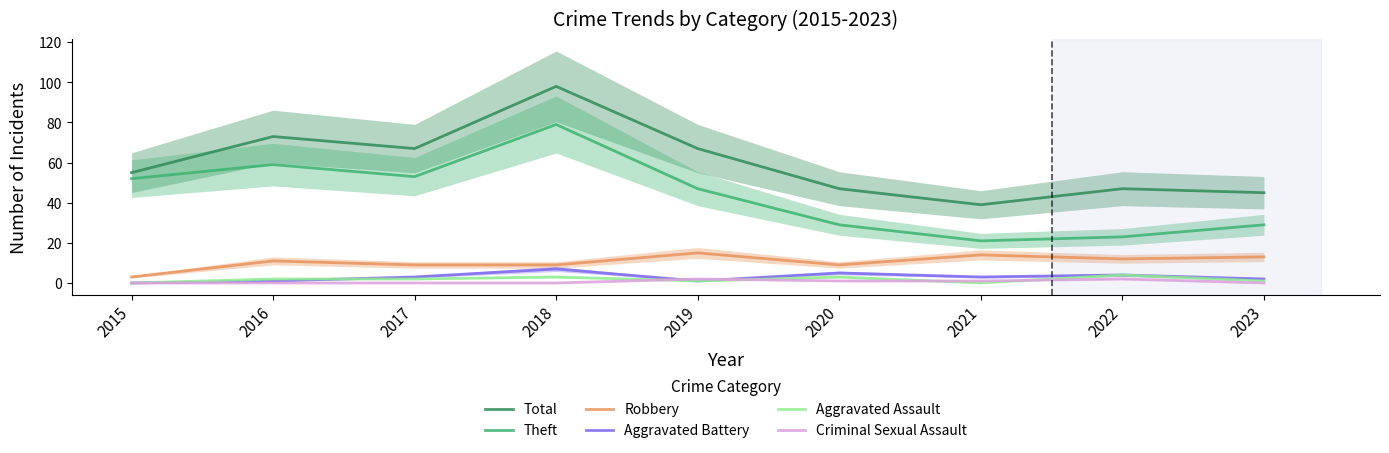

What is the sum of all Aggravated Battery values?

26